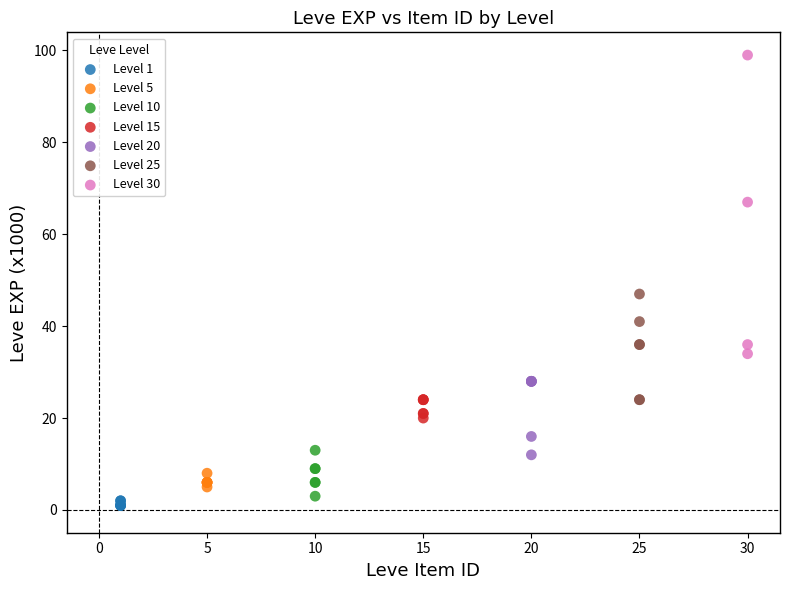

Which series has the widest spread of Y values?

Level 30